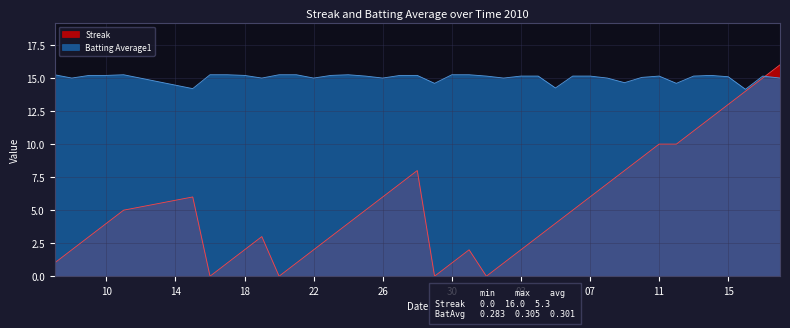

True or false: Streak has more than 2 interior local peaks.

True